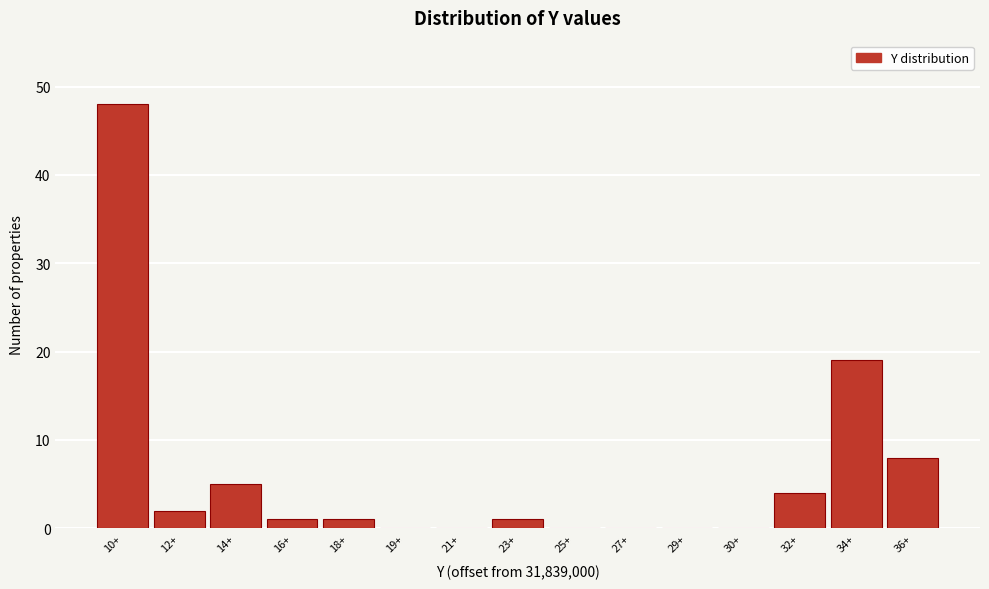

Reading left to right, transcribe all the data shown in this chart.

10+=48	12+=2	14+=5	16+=1	18+=1	19+=0	21+=0	23+=1	25+=0	27+=0	29+=0	30+=0	32+=4	34+=19	36+=8